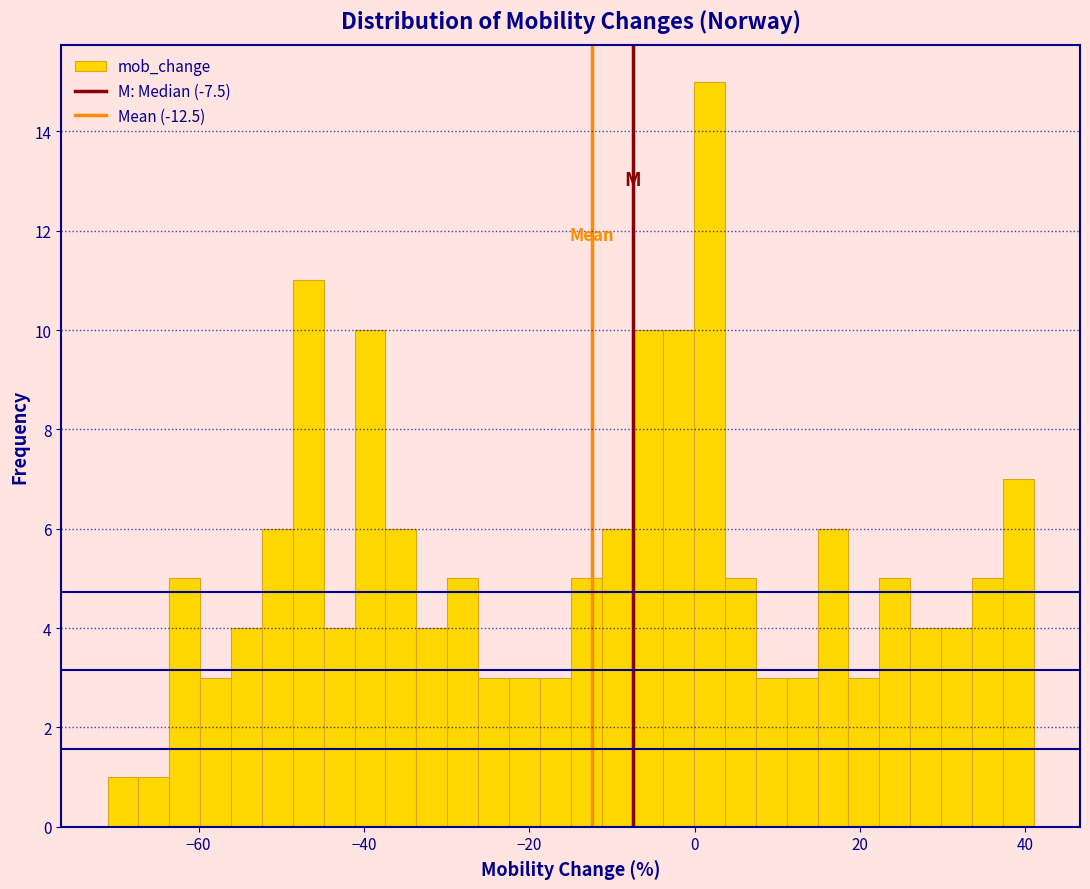

Read against the x-axis, roughly where is the centre of the tallest bar?

2